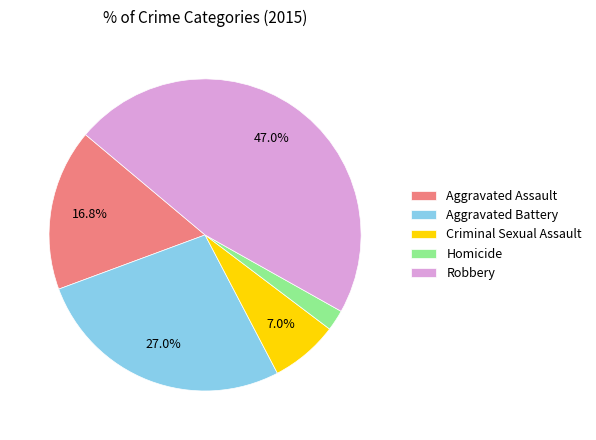

What is the ratio of the value at Criminal Sexual Assault to the value at Aggravated Assault?

0.4